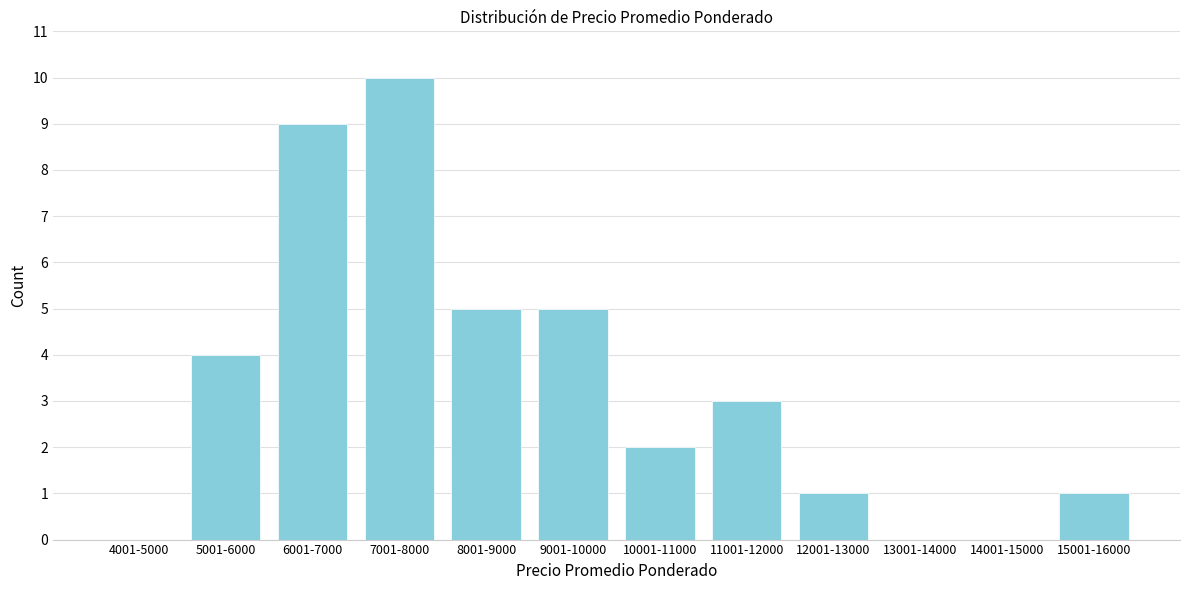

Reading left to right, extract all data points from this chart.

4001-5000=0	5001-6000=4	6001-7000=9	7001-8000=10	8001-9000=5	9001-10000=5	10001-11000=2	11001-12000=3	12001-13000=1	13001-14000=0	14001-15000=0	15001-16000=1